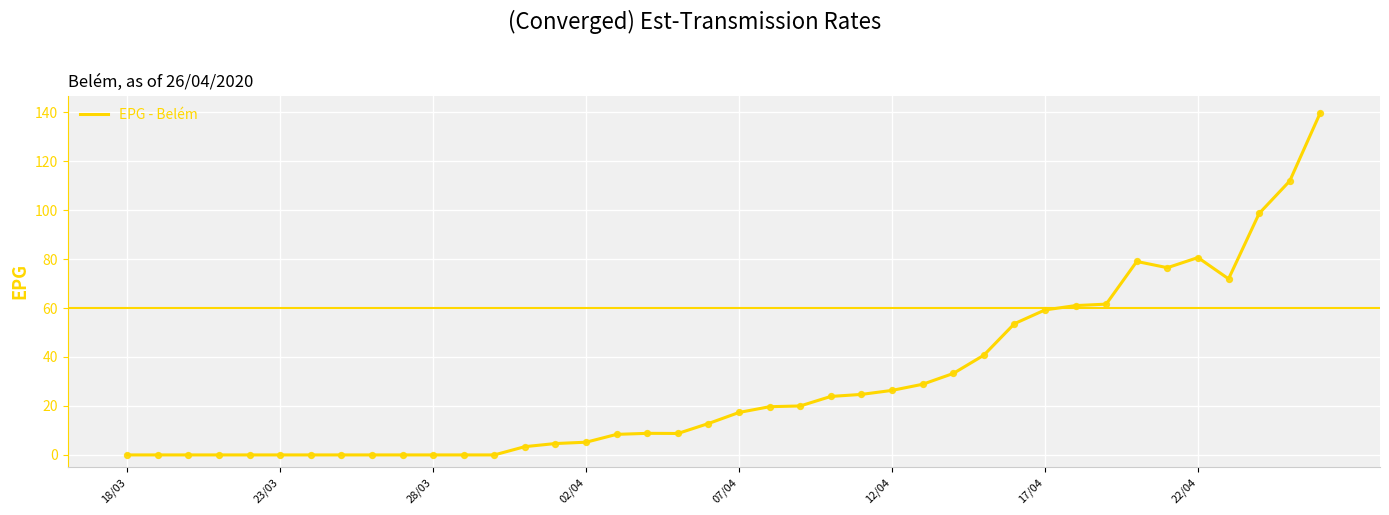

What is the greatest value displayed?

139.8